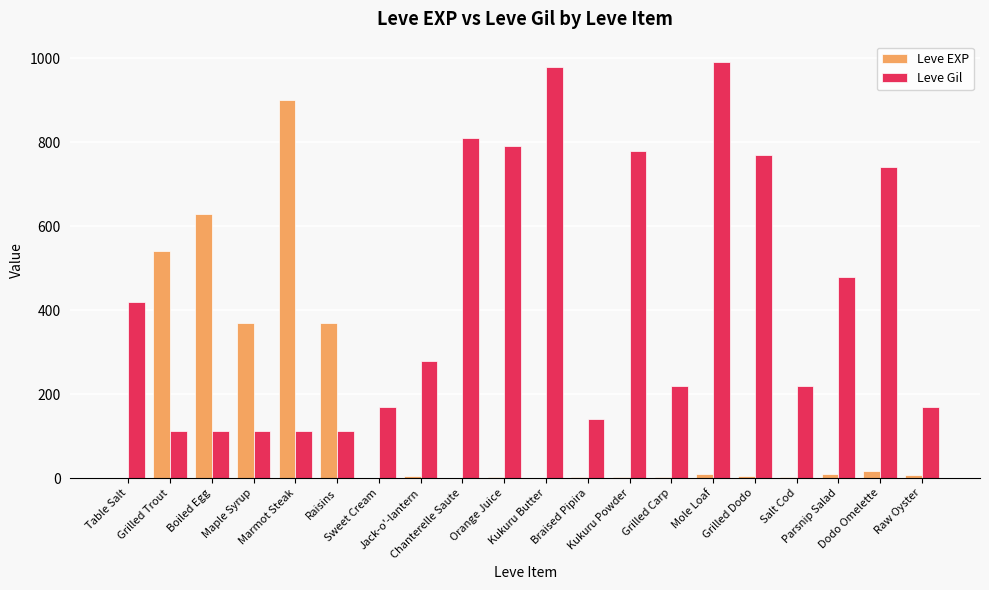

What is the highest value of the Leve Gil series?

990